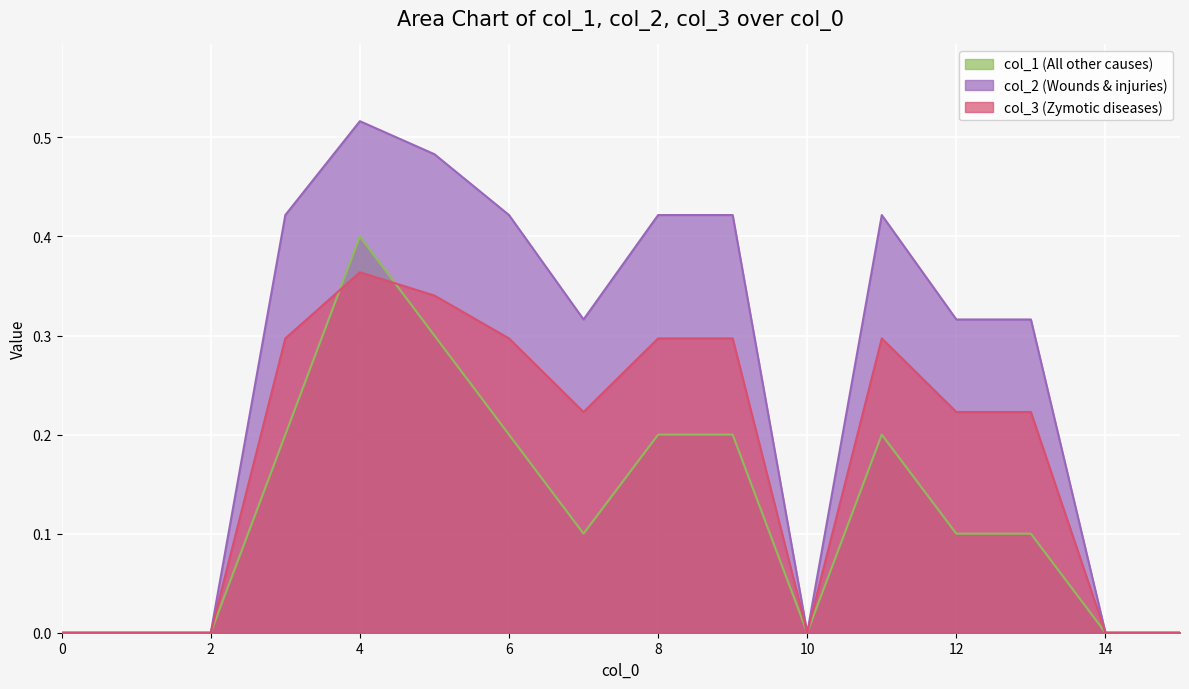

What are all the series names shown in the legend?

col_1 (All other causes), col_2 (Wounds & injuries), col_3 (Zymotic diseases)